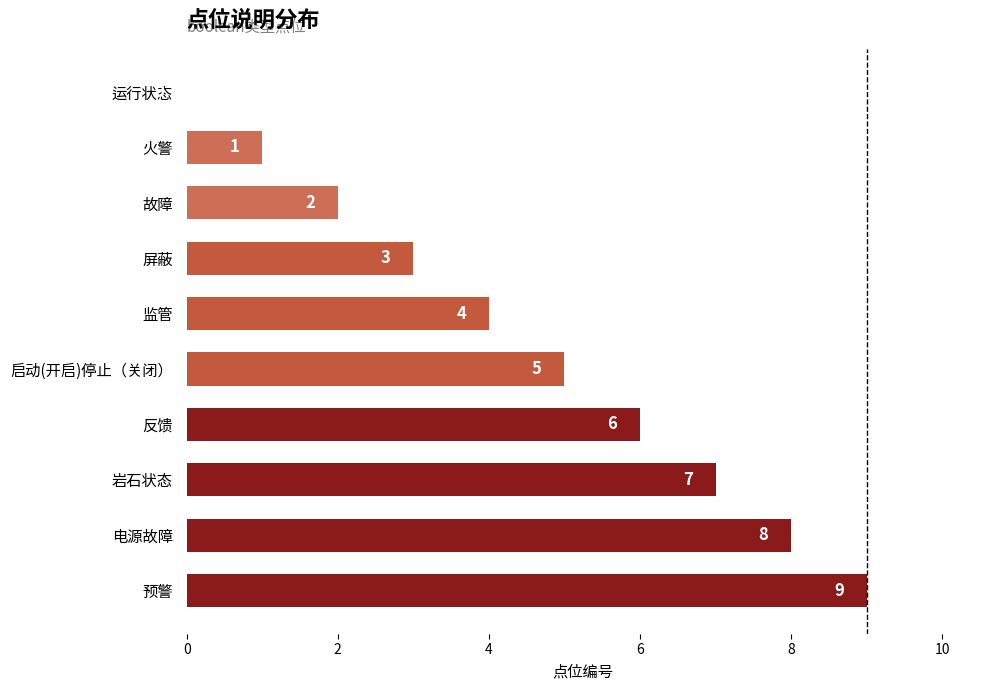

Count the number of categories in the chart.

10